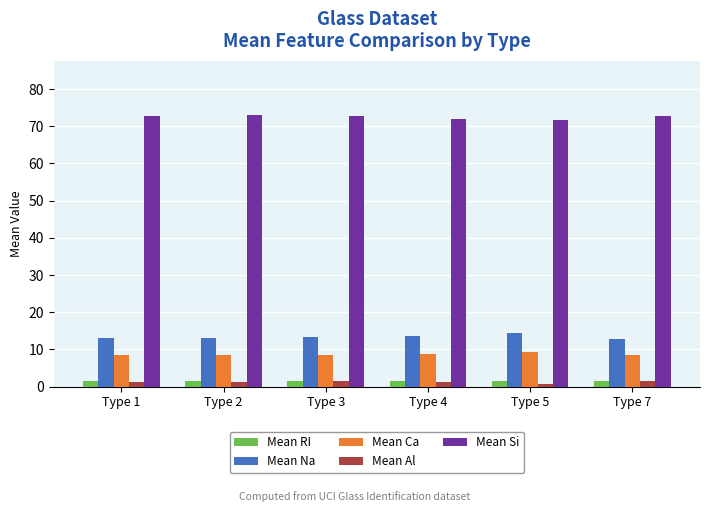

What is the maximum value for Mean Si?

73.0